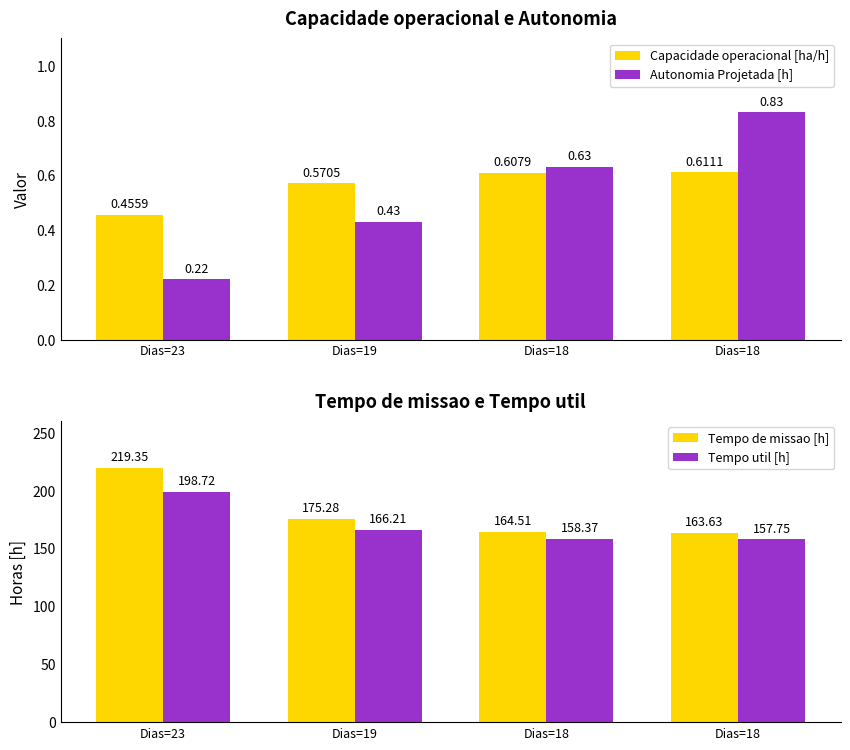

Are the bars grouped side by side (vs. stacked)?

Yes